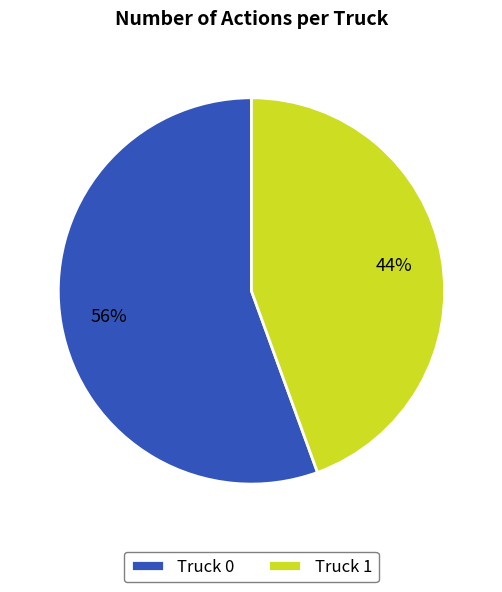

Does any single category account for the majority?

Yes